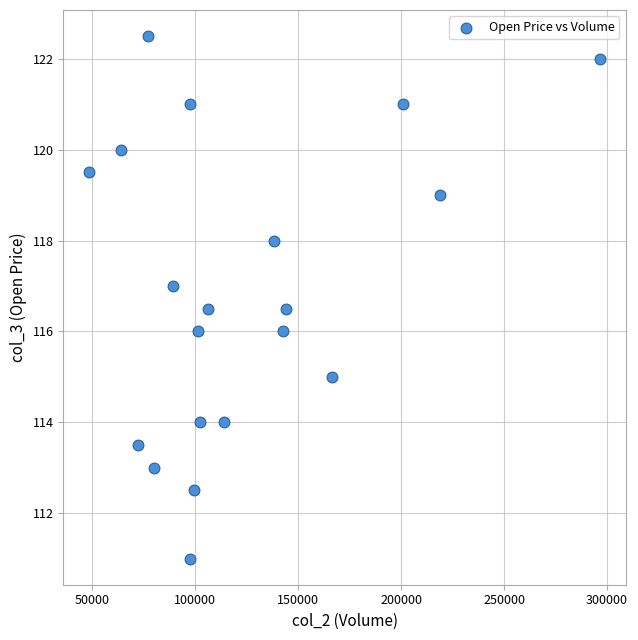

What is the range of X values (max minus min)?

247979.0